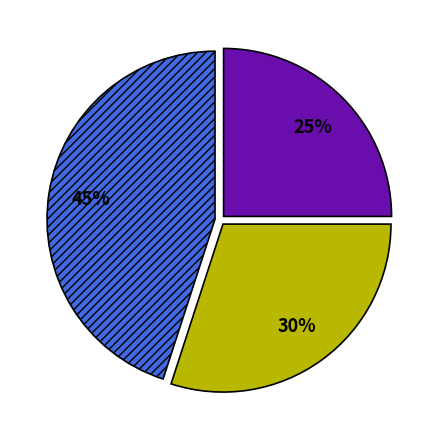

Count the number of slices in the pie.

3